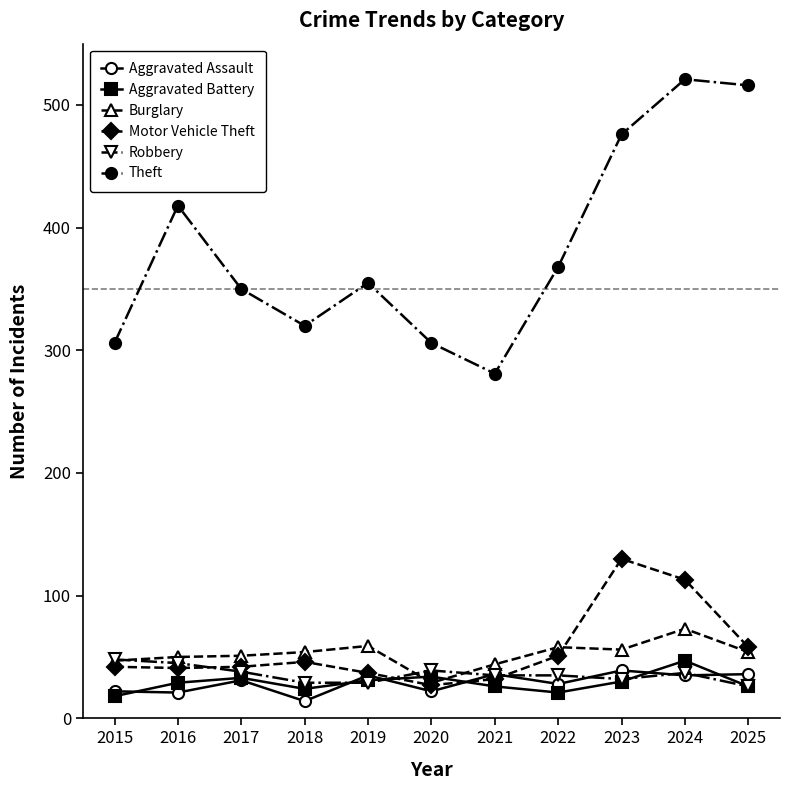

What is the maximum value for Burglary?

73